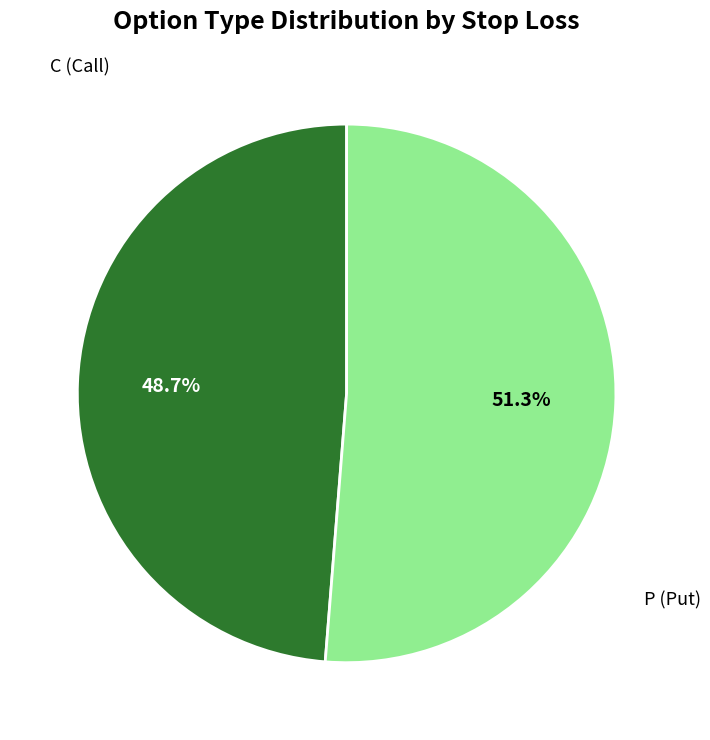

Is there any slice that represents more than half of the pie?

Yes